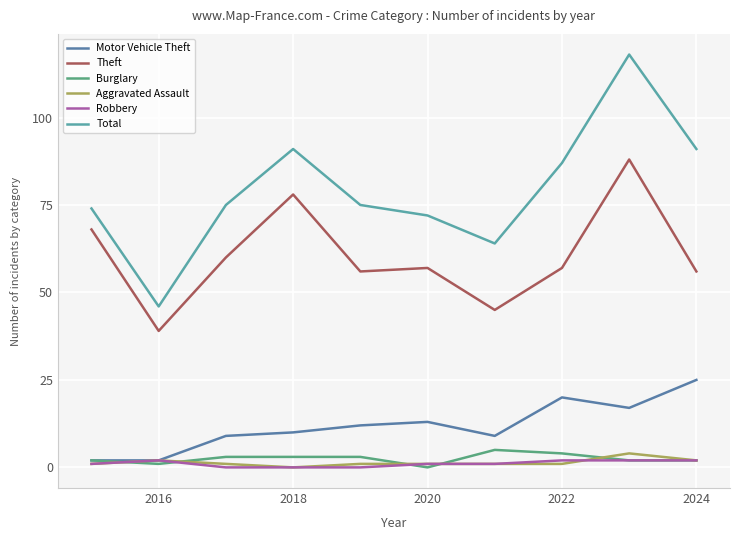

At how many categories does at least one series exceed 89?

3